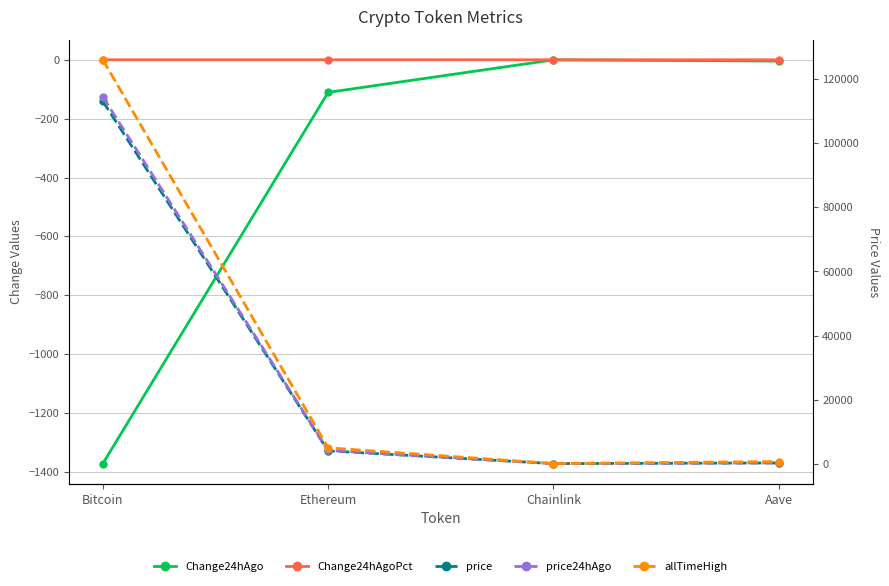

Reading left to right, list all the values displayed in this chart.

Change24hAgo: Bitcoin=-1372.0	Ethereum=-110.8	Chainlink=-0.4	Aave=-4.5
Change24hAgoPct: Bitcoin=-0.0	Ethereum=-0.0	Chainlink=-0.0	Aave=-0.0
price: Bitcoin=113116.0	Ethereum=4009.2	Chainlink=18.1	Aave=230.8
price24hAgo: Bitcoin=114488.0	Ethereum=4120.0	Chainlink=18.5	Aave=235.3
allTimeHigh: Bitcoin=126080.0	Ethereum=4946.1	Chainlink=52.7	Aave=661.7